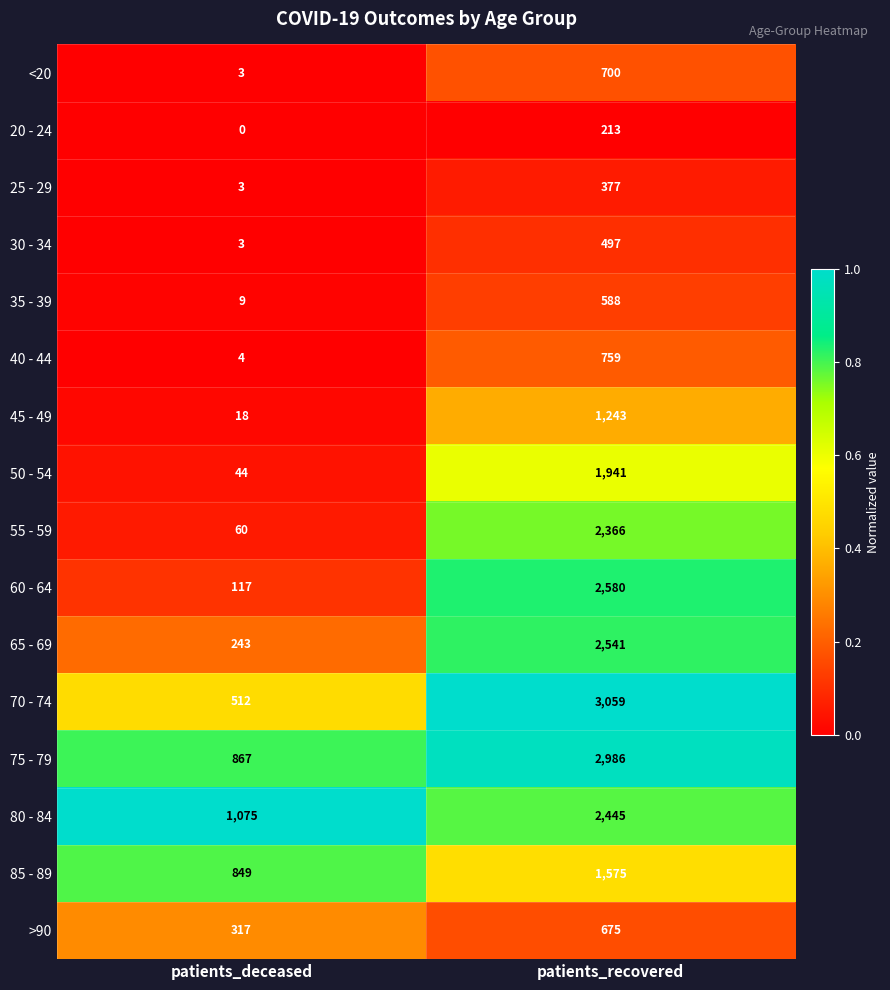

Rank the categories by 80 - 84 value from lowest to highest.

patients_deceased, patients_recovered